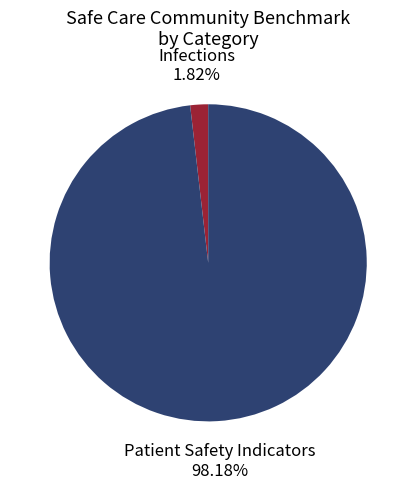

Do Infections and Patient Safety Indicators together represent more than half of the pie?

Yes